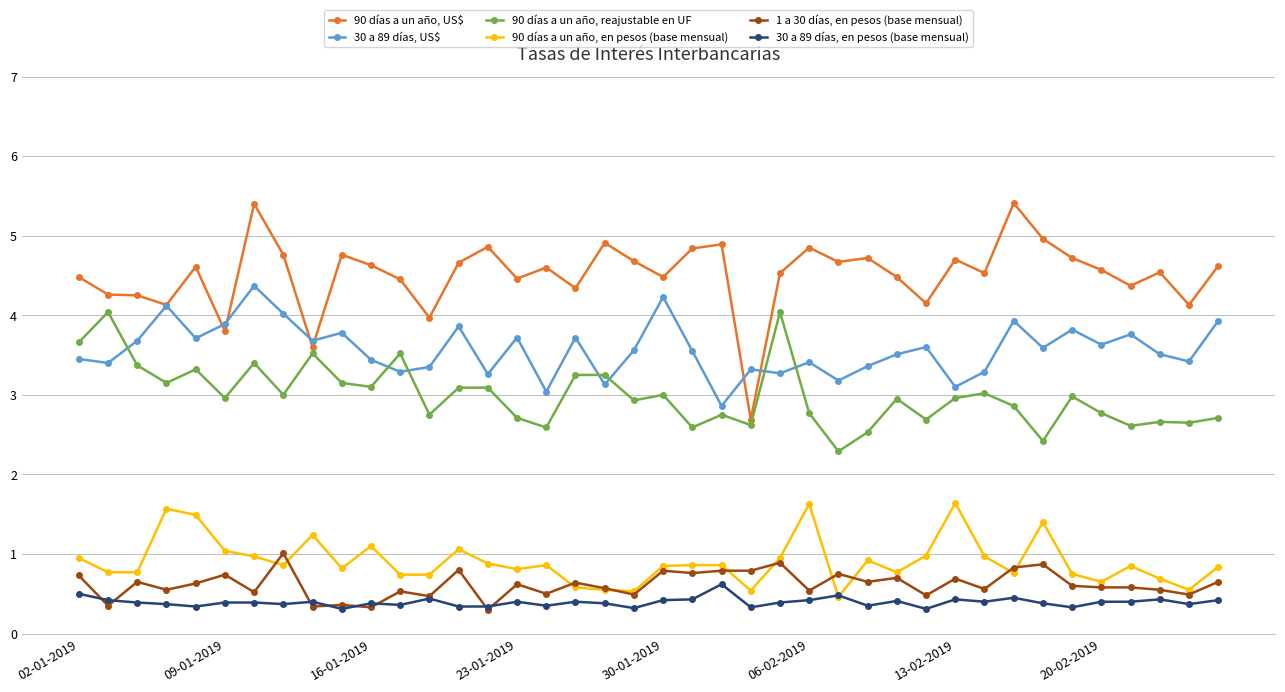

What is the smallest value displayed?

0.3